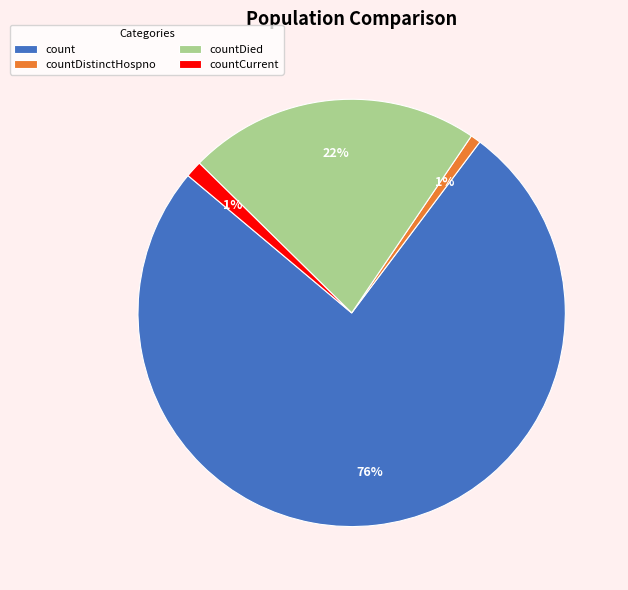

Is it true that count is 76% of the pie?

True